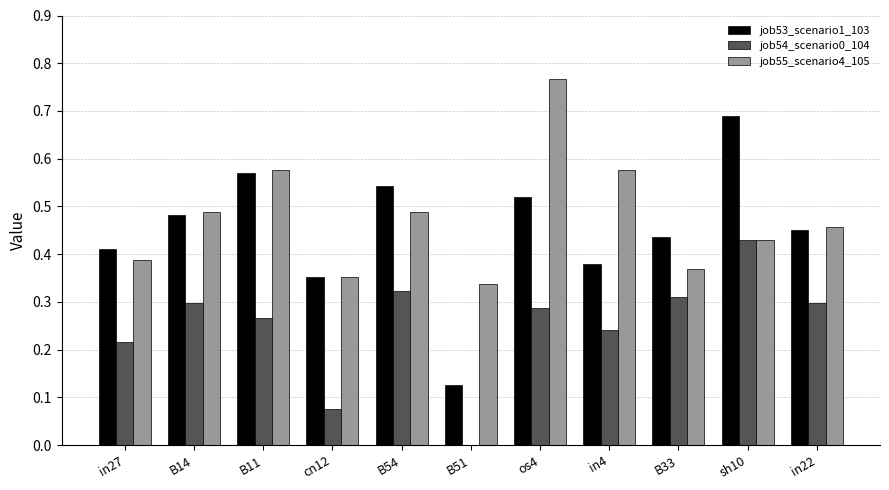

What is the sum of all job53_scenario1_103 values?

5.0